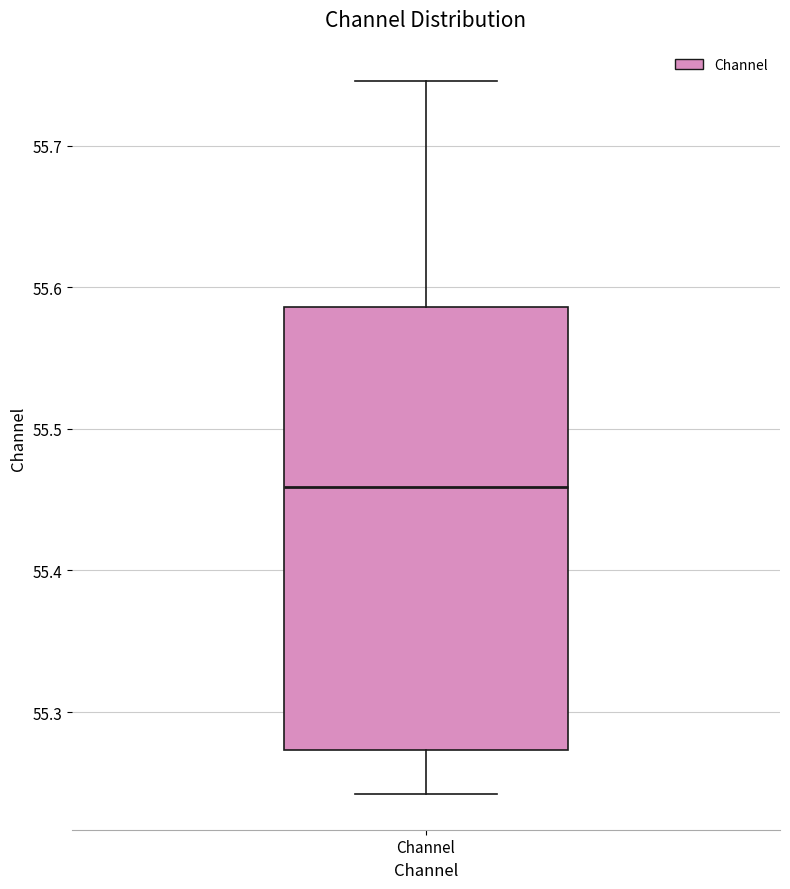

Transcribe this box plot: give where the median line is, the range the box spans, and where the two whiskers end, as read against the y-axis. The values are not printed on the chart, so give them approximately, as read against the axis.

median 55.46, box 55.27 to 55.59, whiskers 55.24 to 55.75